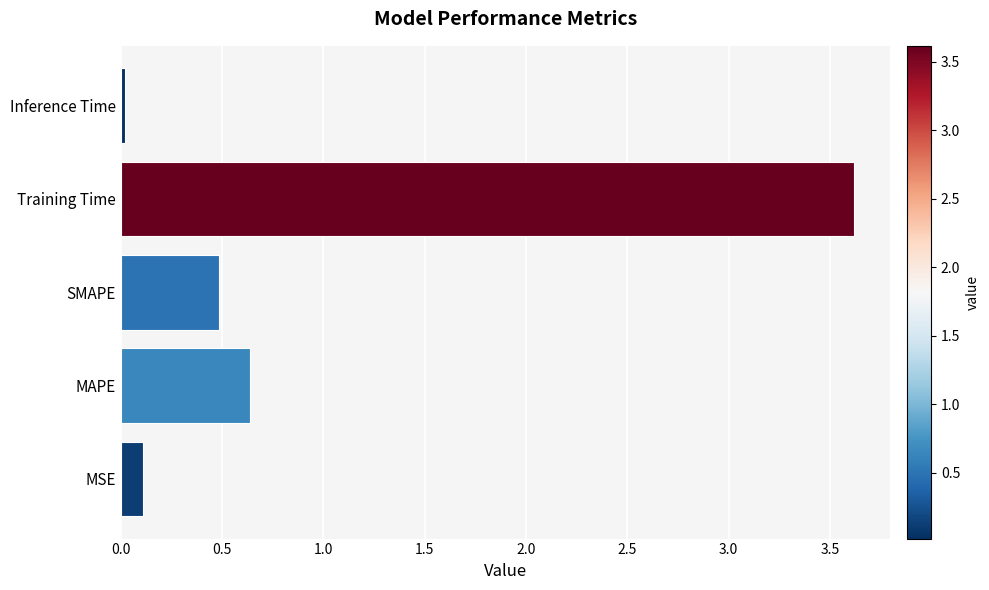

What is the average value?

1.0